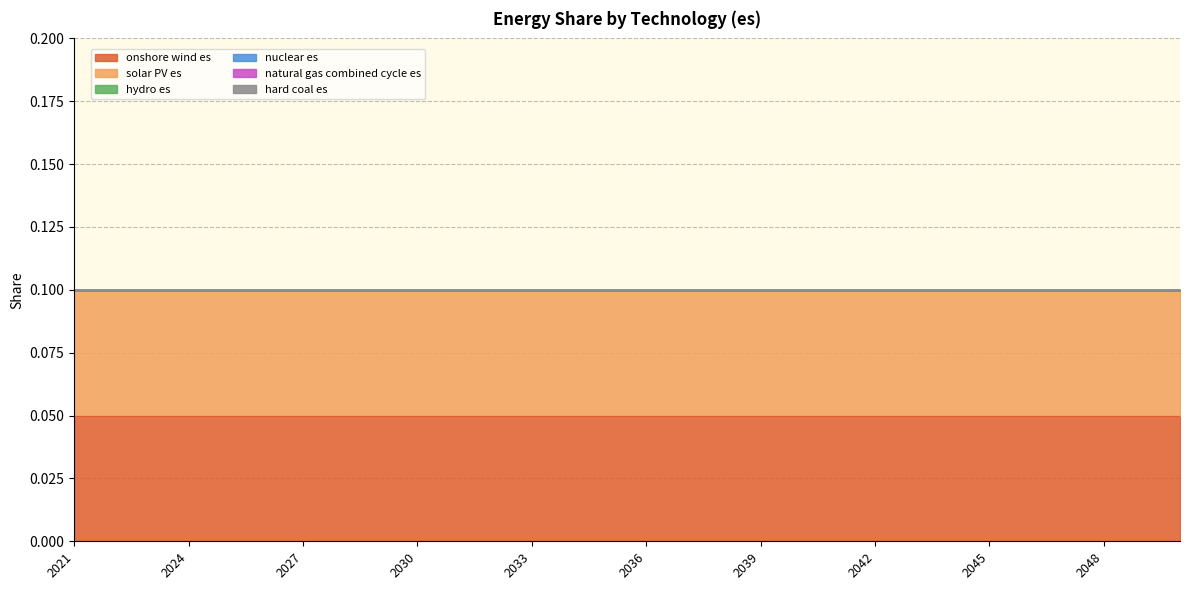

Which series changed the most between 2022 and 2030?

onshore wind es